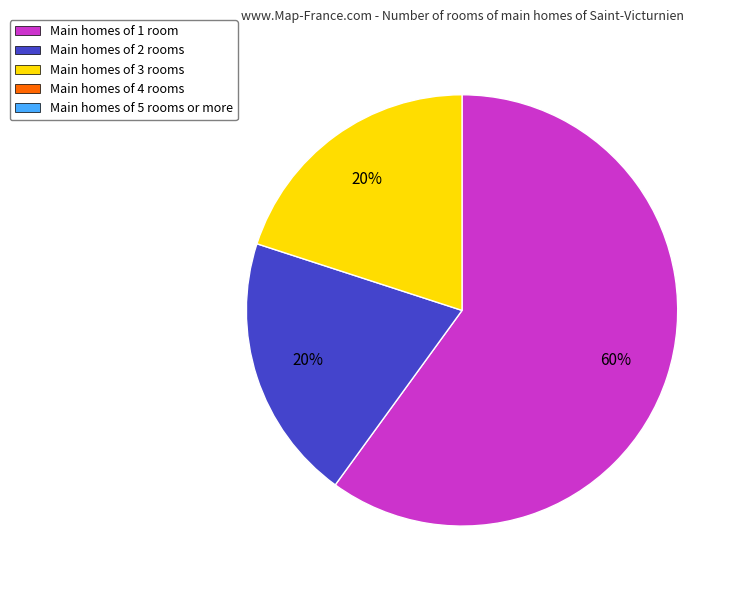

How many segments does this pie chart have?

3